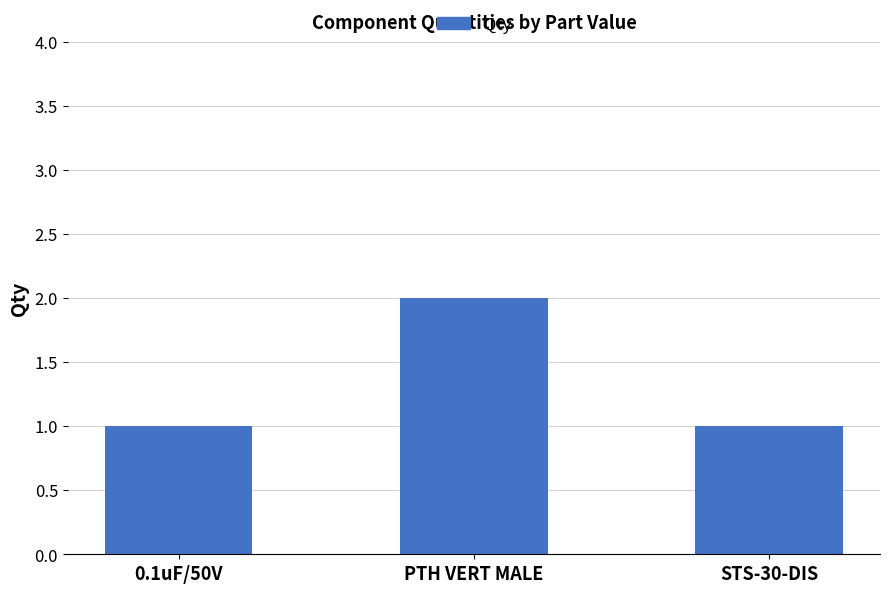

How many bars are there in total?

3